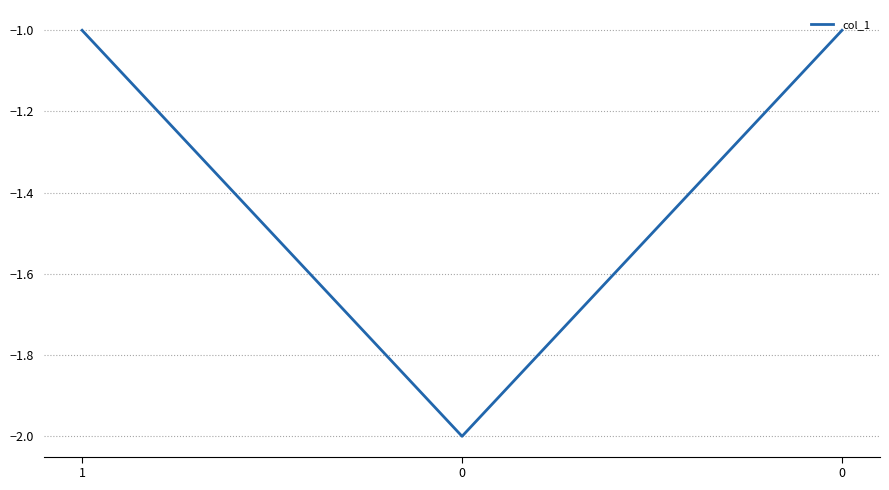

How many series are shown in this chart?

1